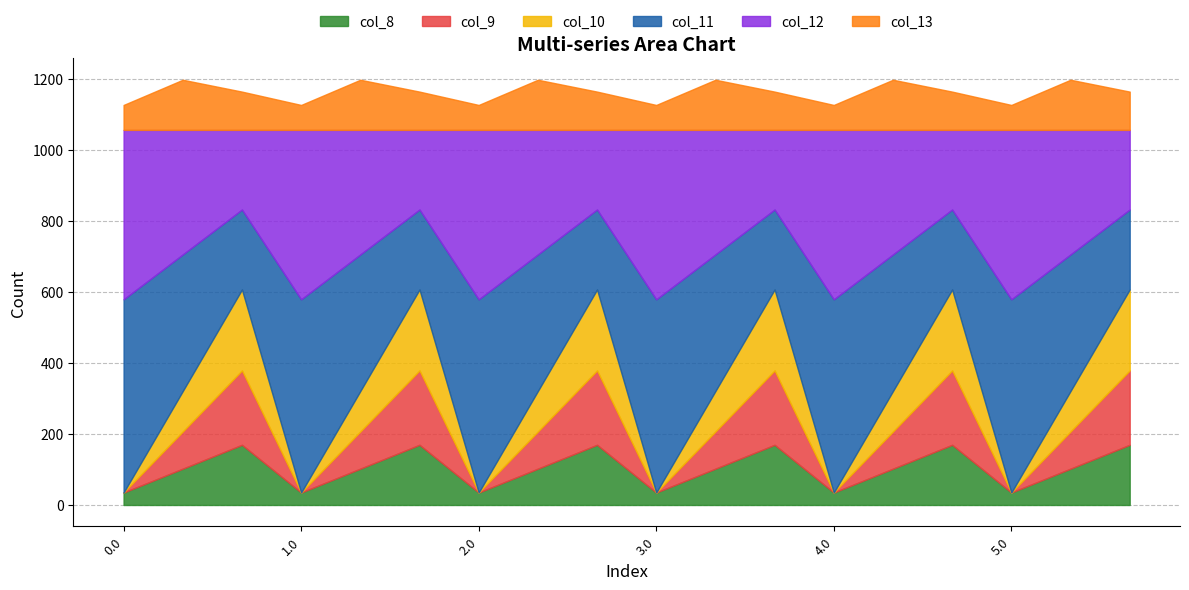

Does the chart have visible grid lines?

Yes